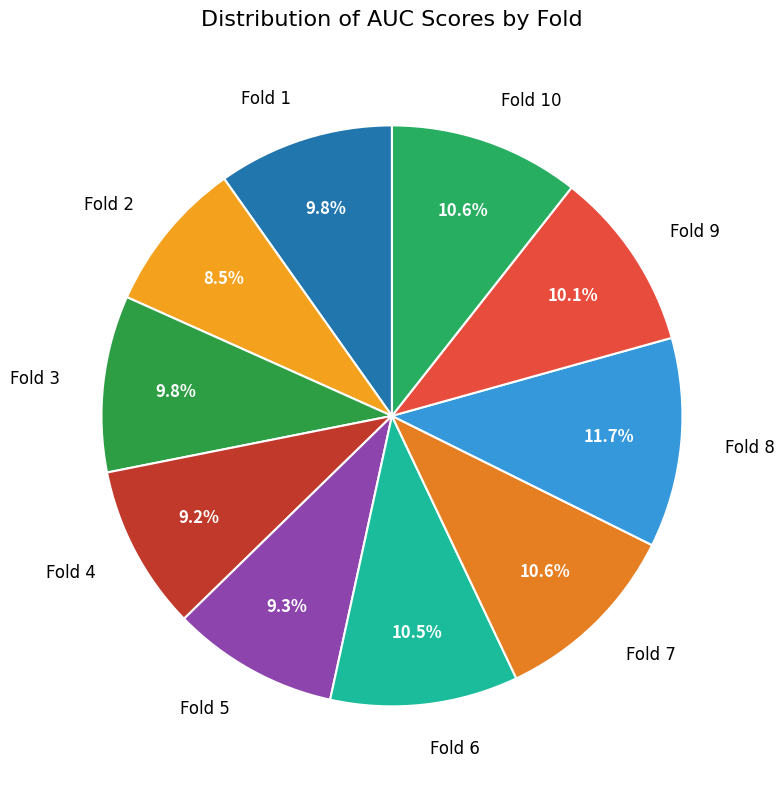

To the nearest percent, what is the difference between the largest and smallest slice percentages?

3%